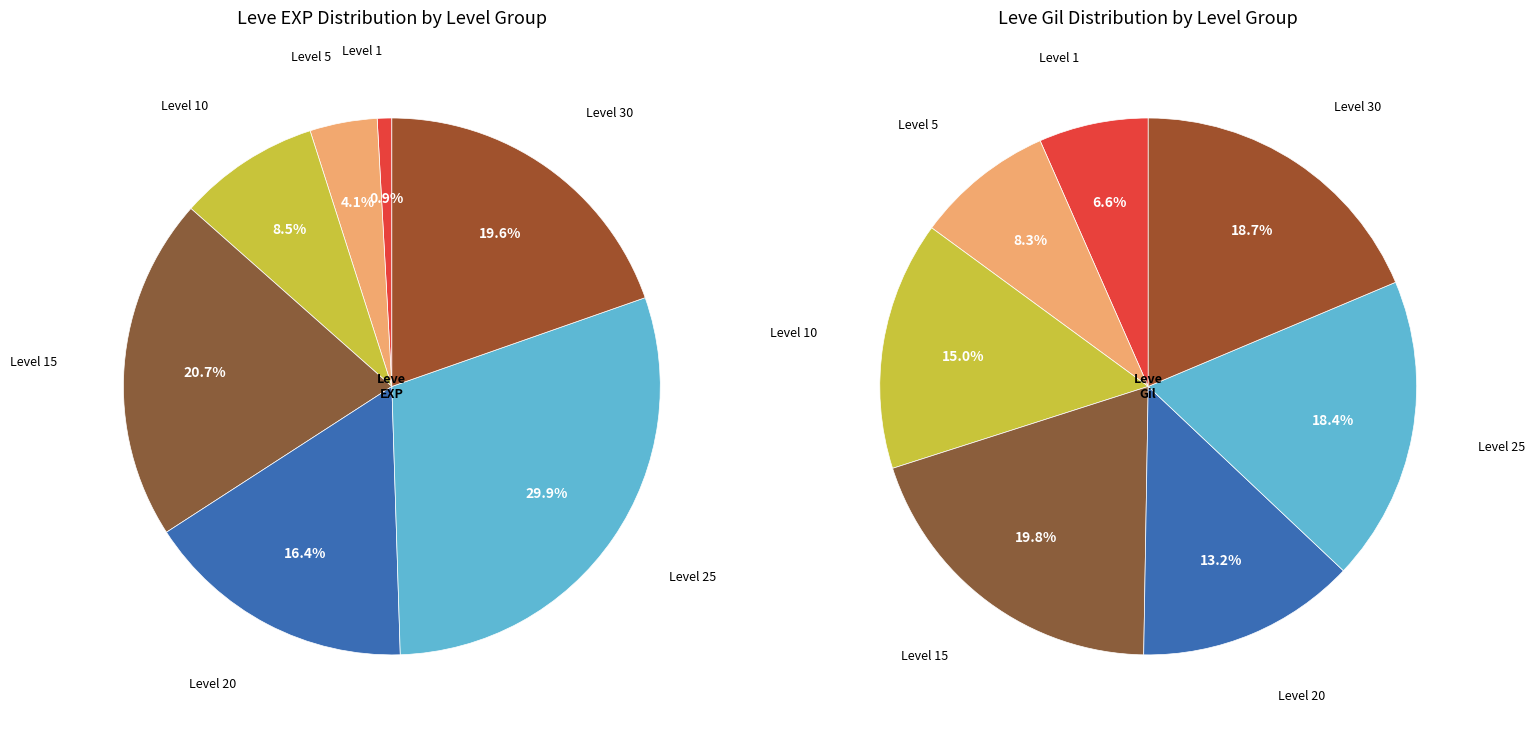

Does 12 account for over 50% of the chart?

No